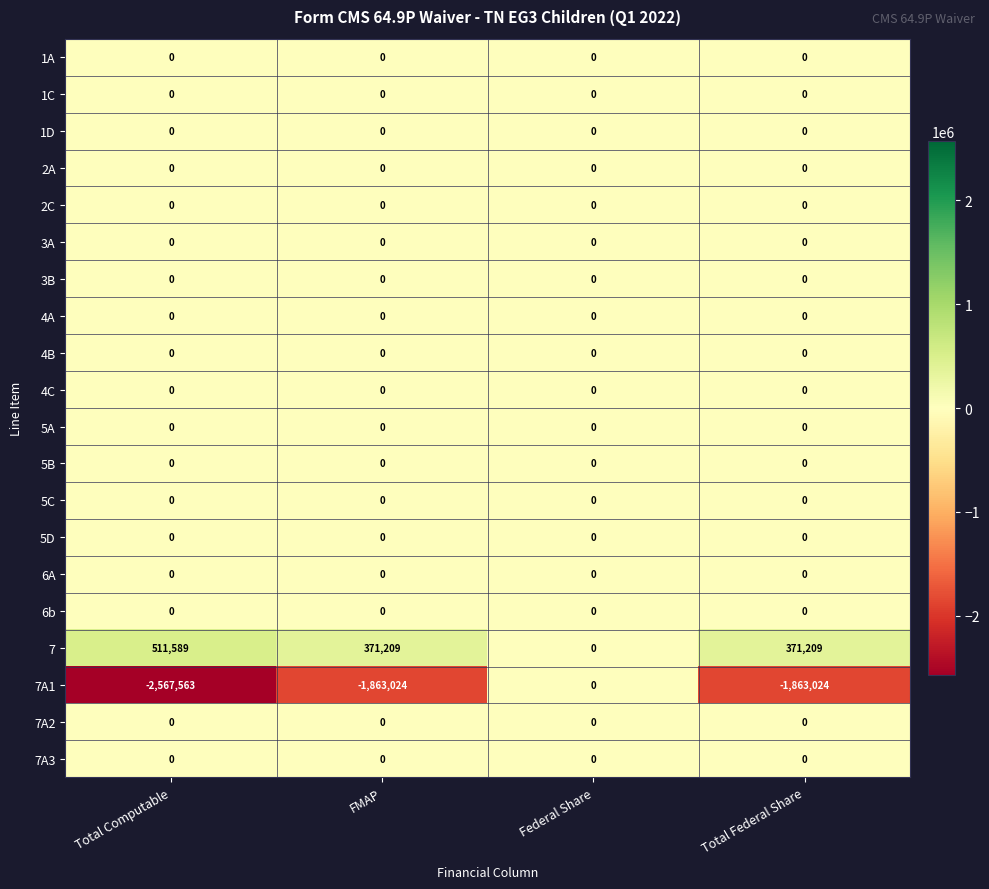

Count the number of data series in this chart.

20